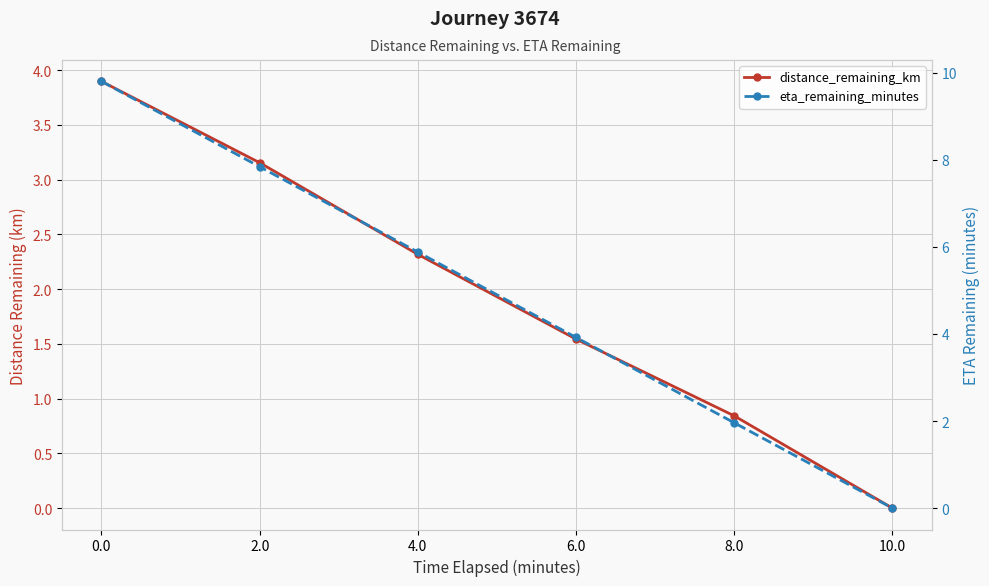

Rank the categories by eta_remaining_minutes value from highest to lowest.

0.0, 2.0, 4.0, 6.0, 8.0, 10.0